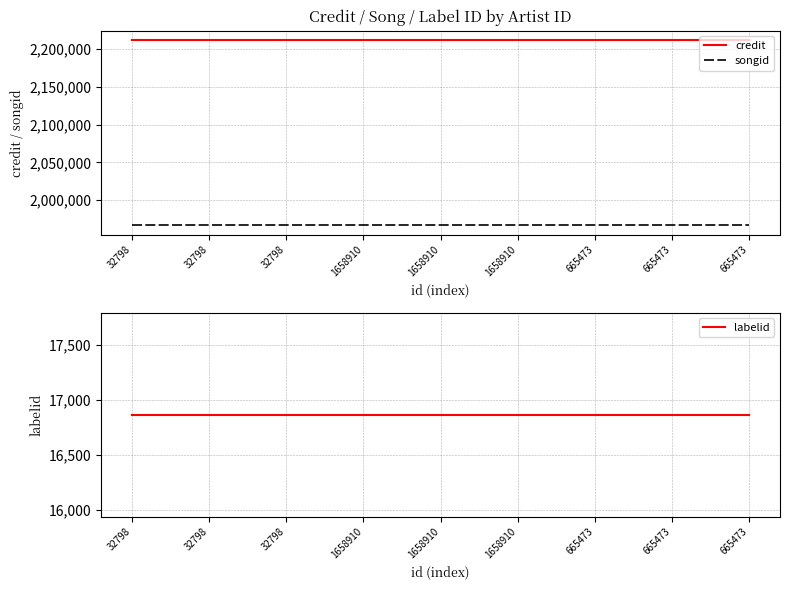

Does the chart display data point markers on the line(s)?

No